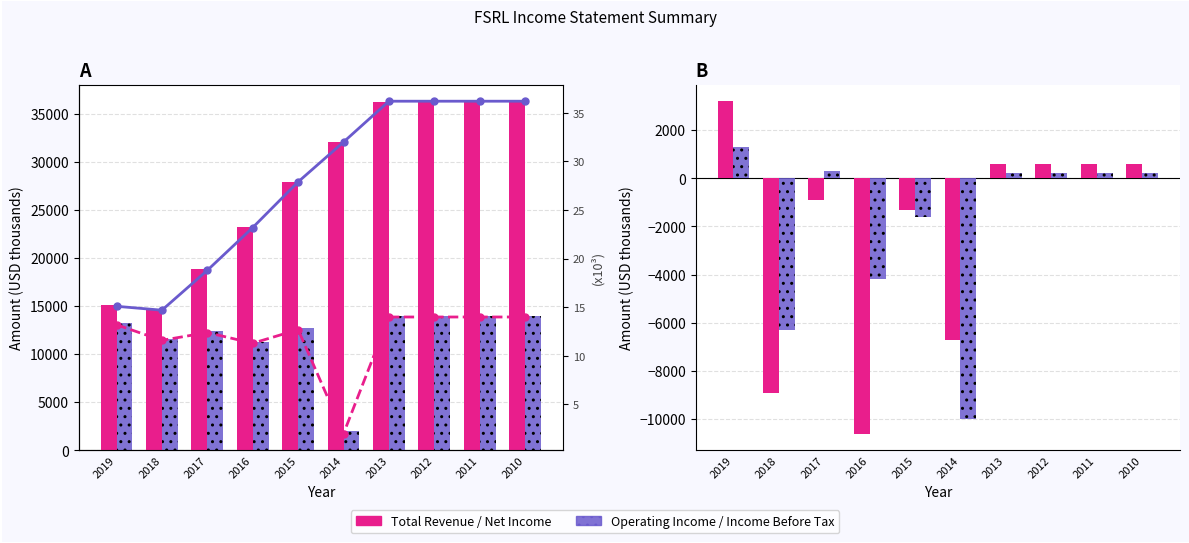

List the labels in order of Income Before Tax value, smallest first.

2014, 2018, 2016, 2015, 2013, 2012, 2011, 2010, 2017, 2019